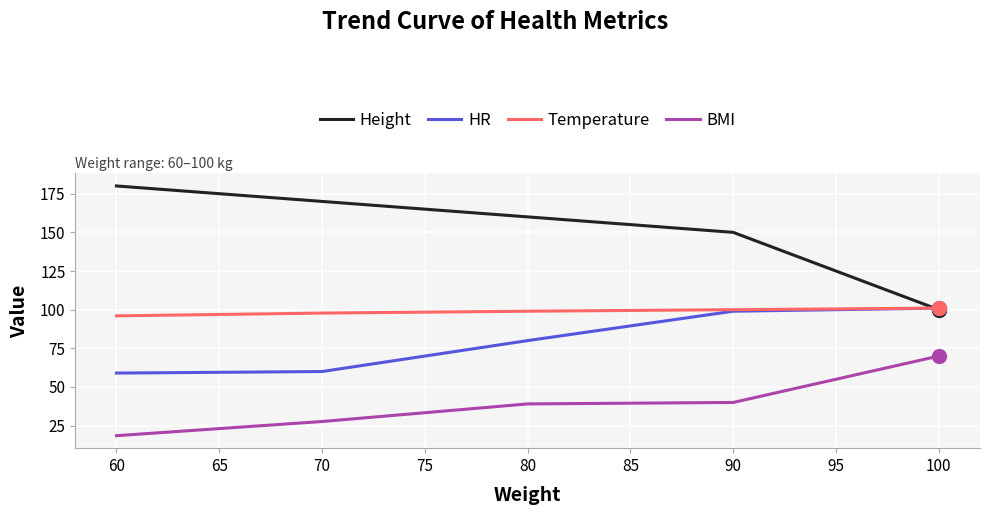

Which series has the widest spread of values?

Height